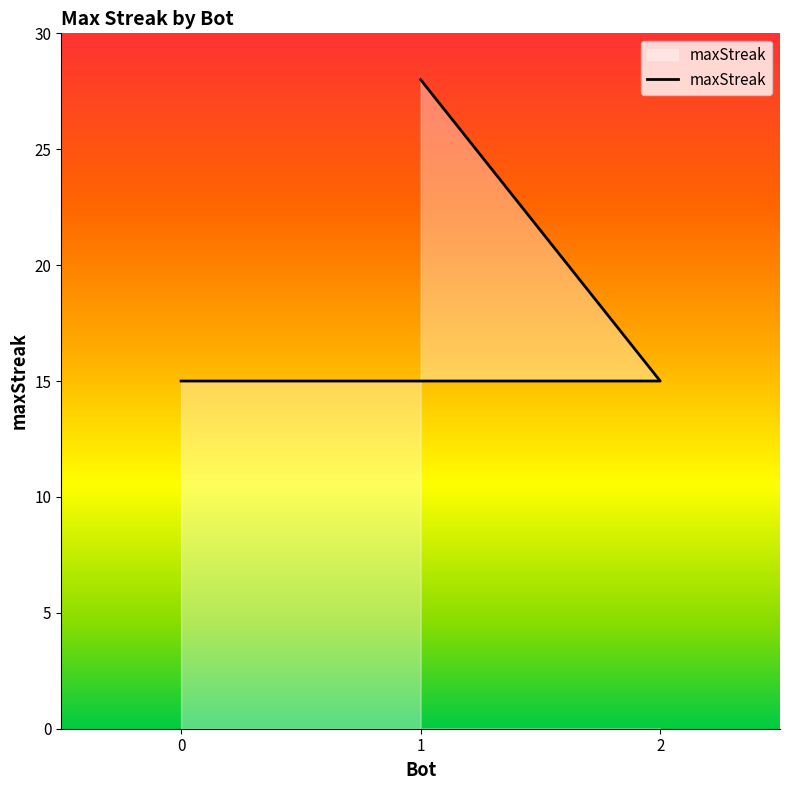

What is the sum of all values?

58